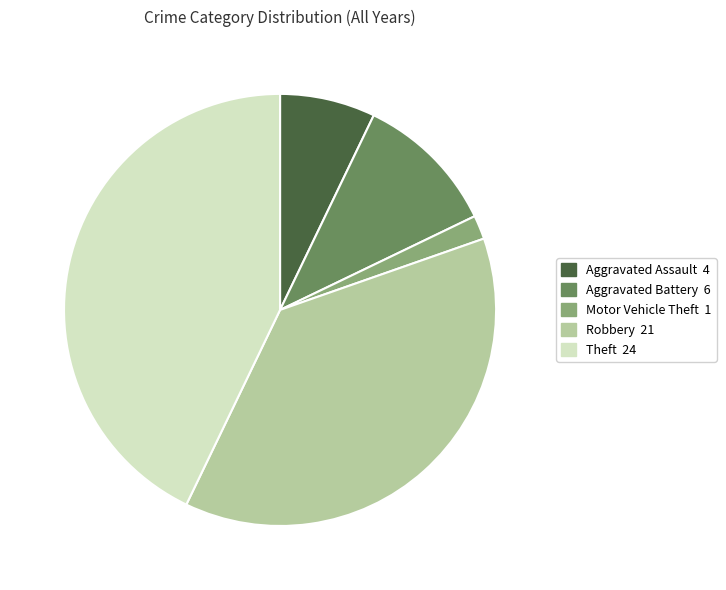

Count the number of slices in the pie.

5